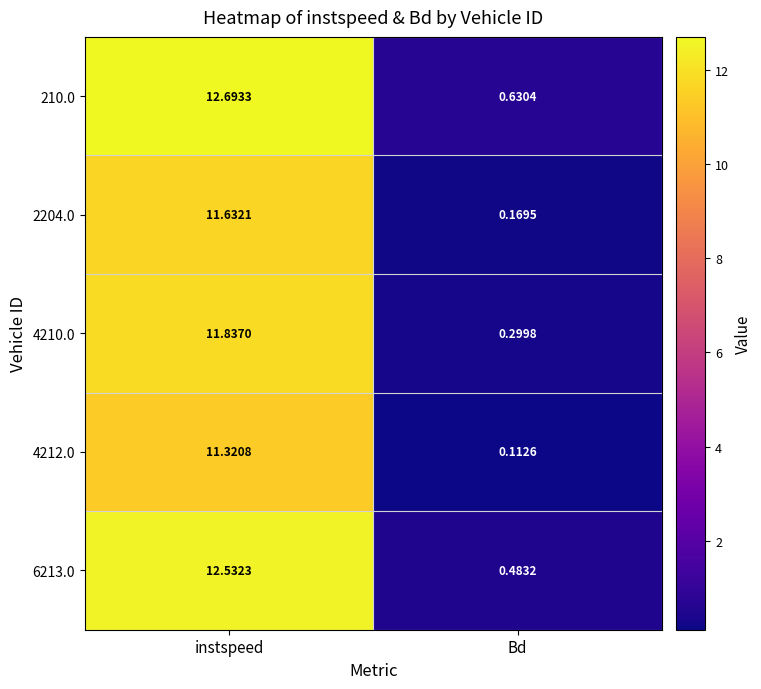

Where is 4210.0 nearest to the value 6?

Bd